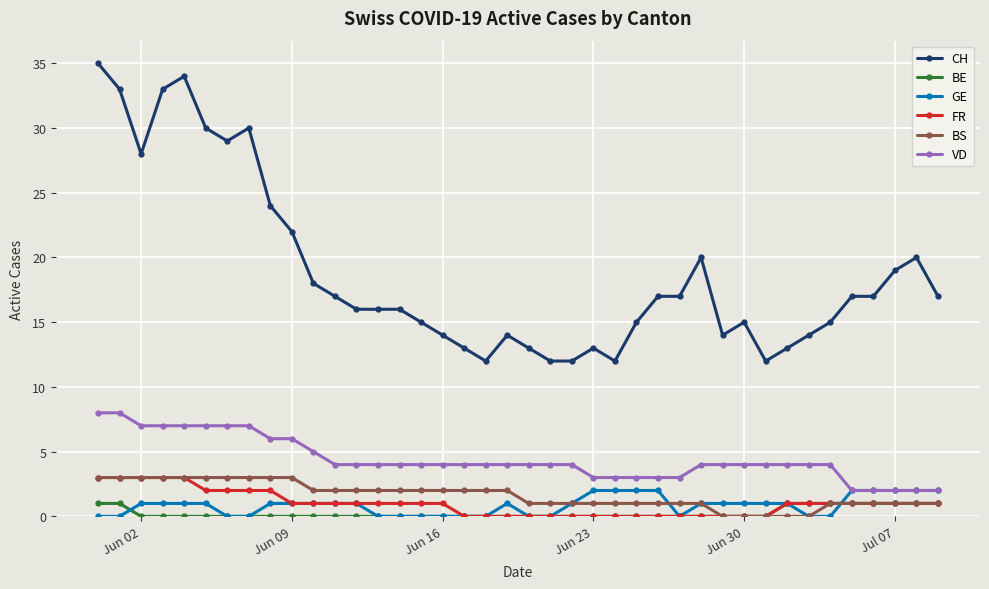

What is the value of the VD point at the 39th from the left?

2